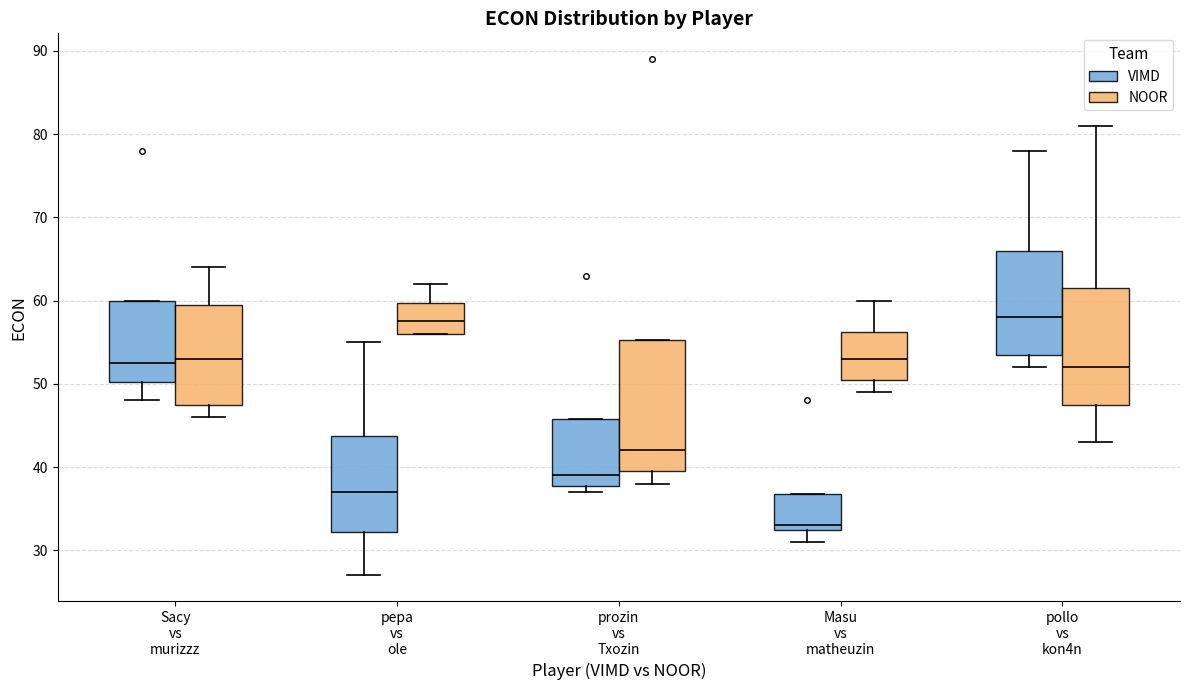

Where is the upper edge of the box for pollo vs kon4n (NOOR) on the y-axis? The values are not printed on the chart, so give them approximately, as read against the axis.

62